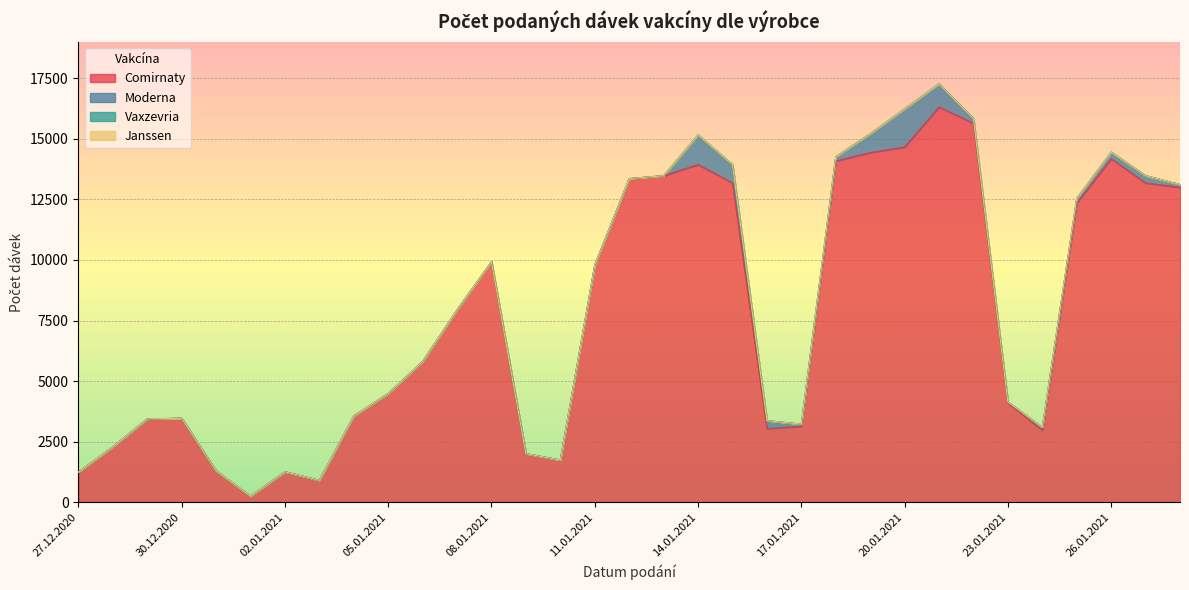

Where is the first local minimum for Moderna?

17.01.2021